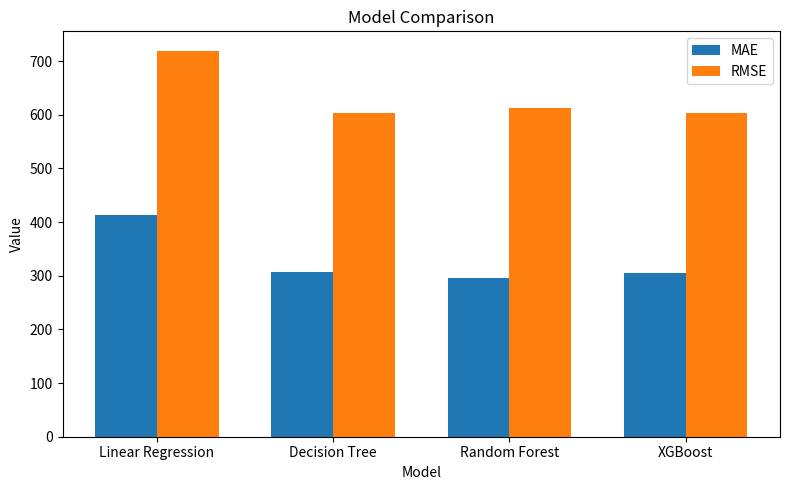

At Random Forest, list the series in order from largest to smallest.

RMSE, MAE